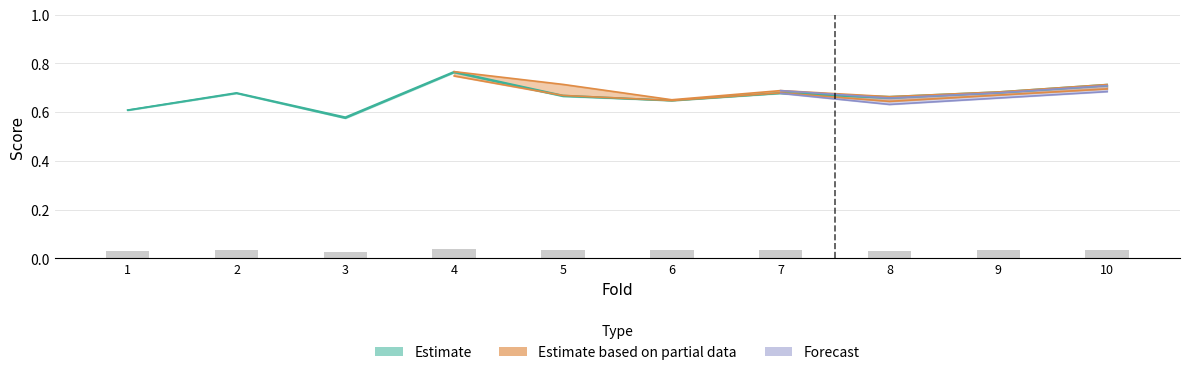

Rank the categories by g_mean value from highest to lowest.

4, 10, 9, 2, 7, 5, 8, 6, 1, 3